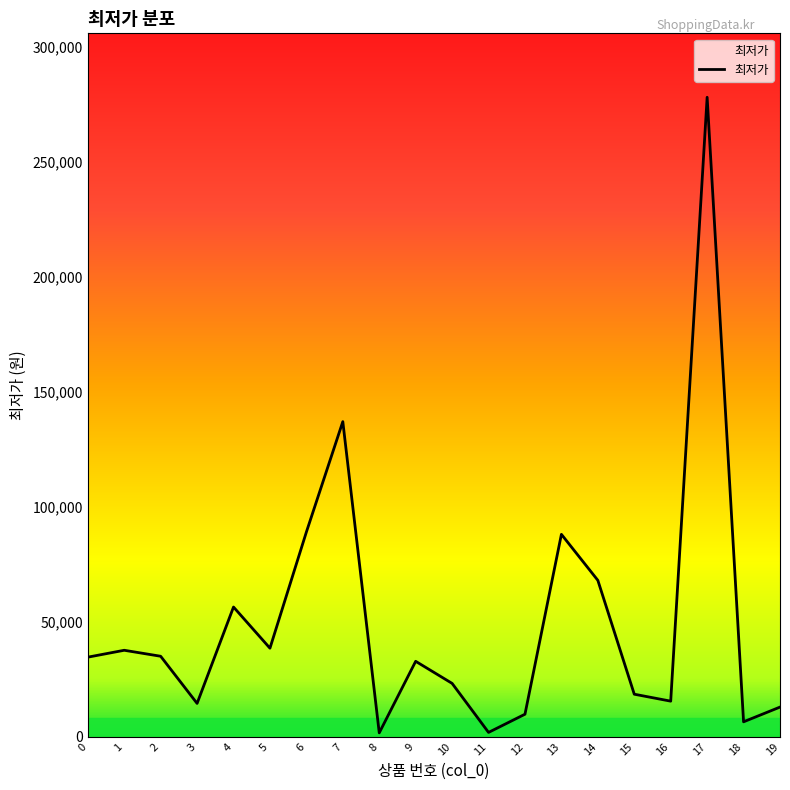

What is the difference between the maximum and minimum values?

276300